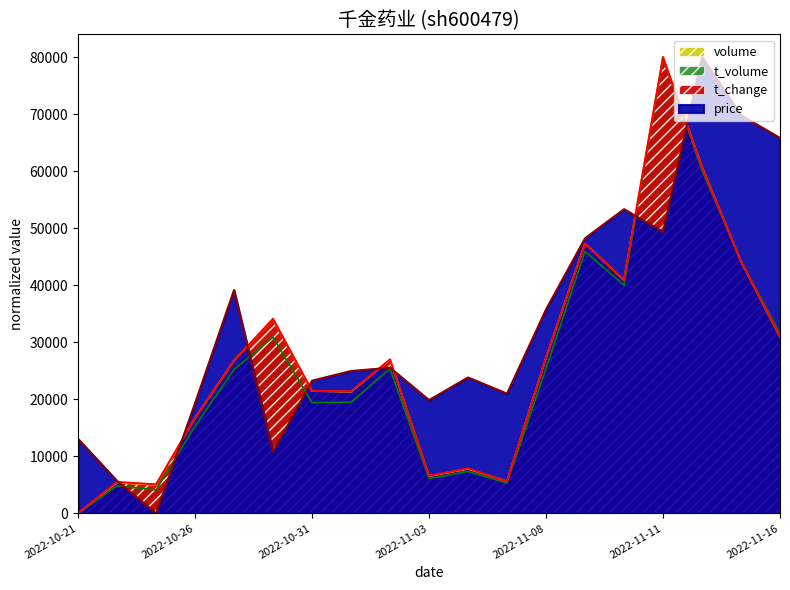

After their last crossing, which series has the higher values: t_volume or price?

price